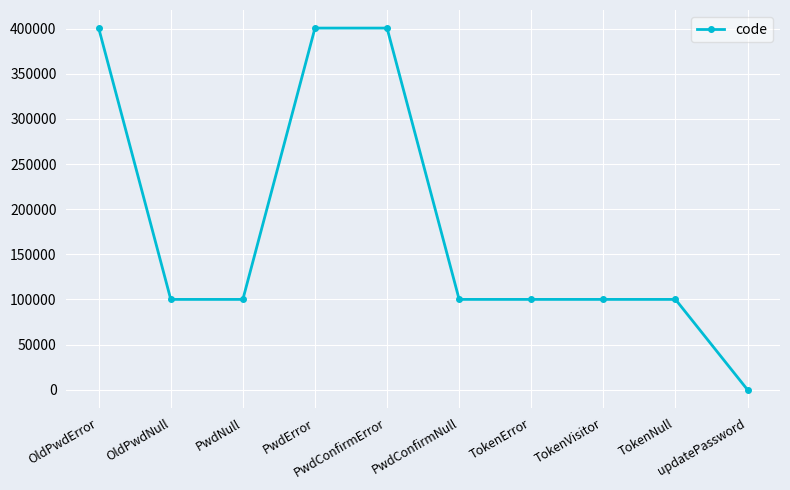

What is the average value?

180213